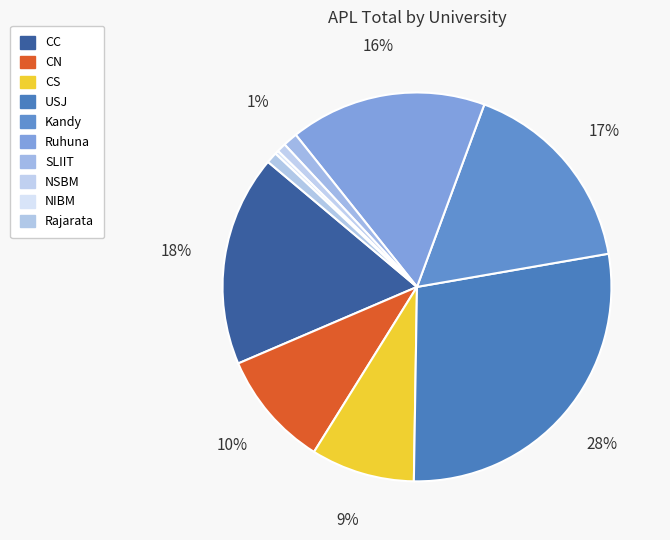

Is there a majority slice in this chart?

No